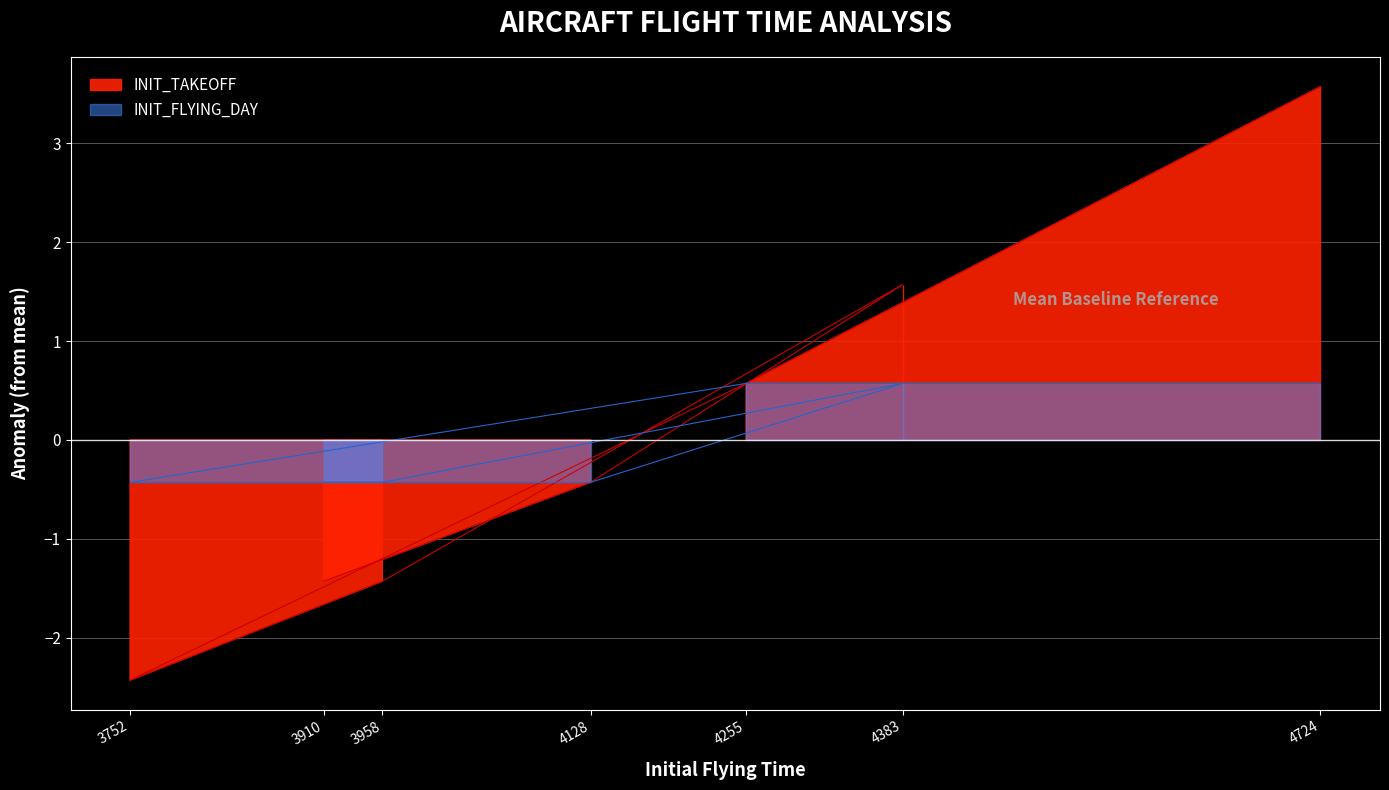

Which series has the largest total across all categories?

INIT_TAKEOFF